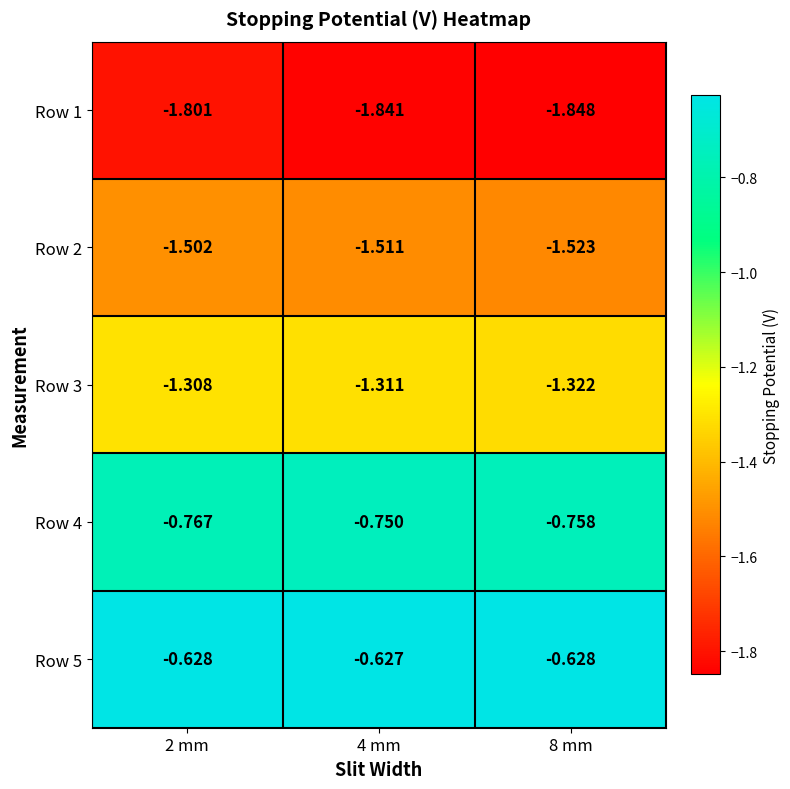

What is the total value across all series at 2 mm?

-6.0